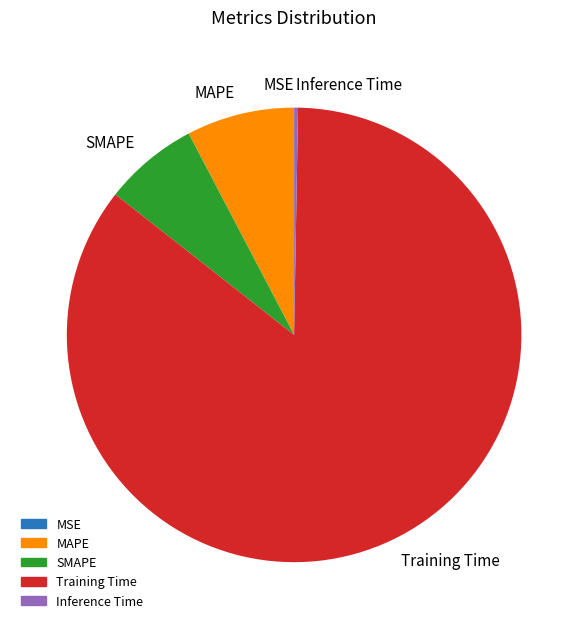

Is Training Time the majority of the pie?

Yes